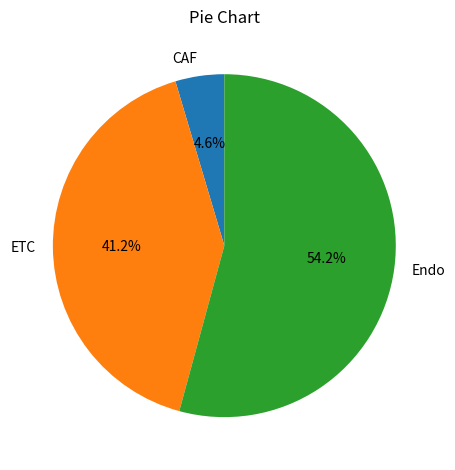

What percentage is the CAF slice, to the nearest percent?

5%